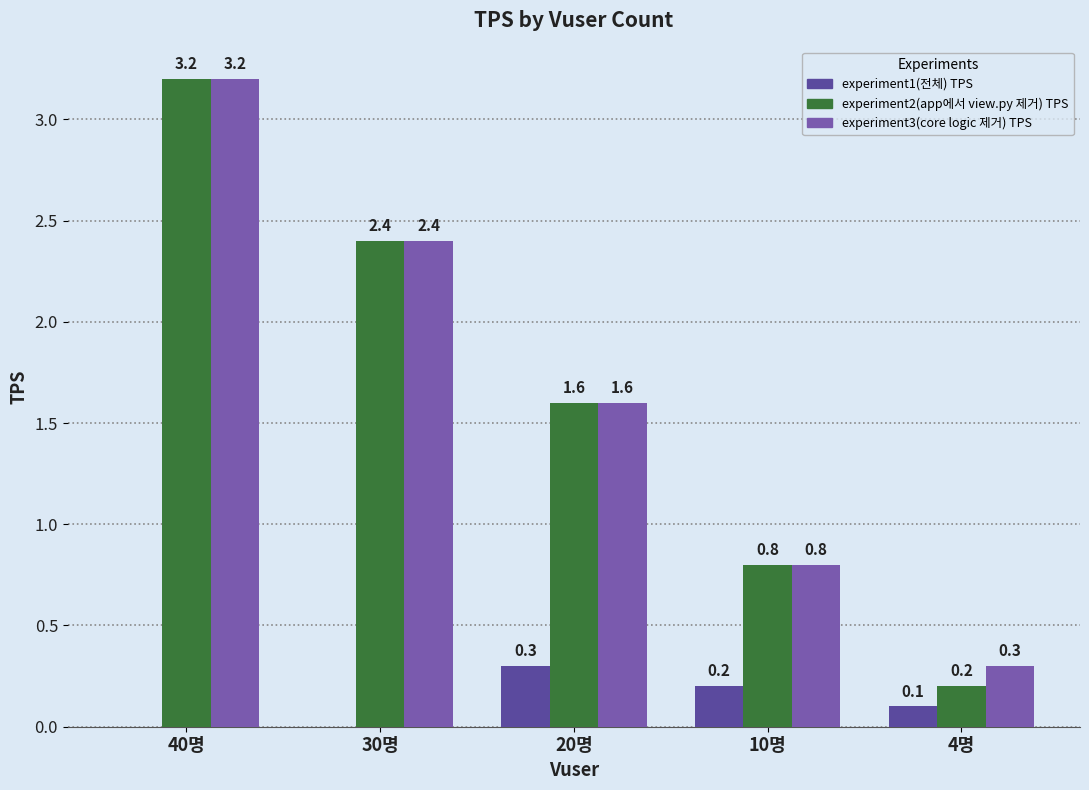

Which series has the largest range (max minus min)?

experiment2(app에서 view.py 제거) TPS